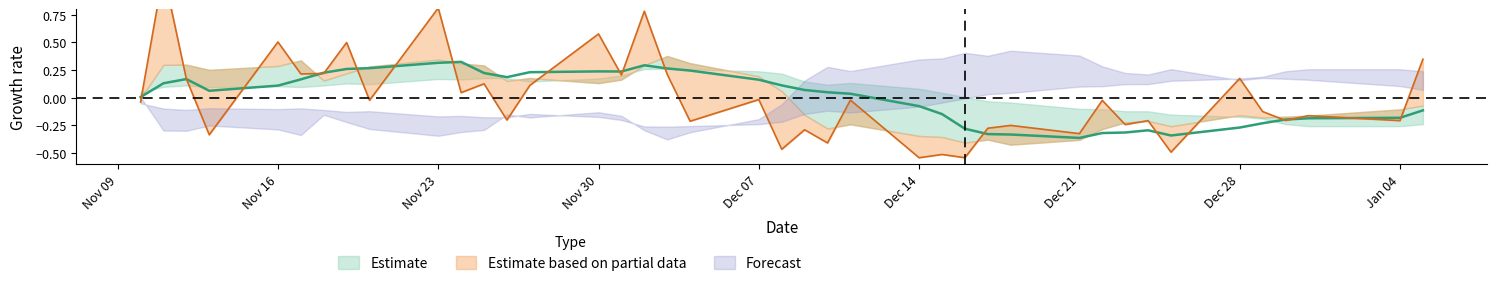

Reading left to right, list all the values displayed in this chart.

v_ma10: 0.0	0.1	0.2	0.1	0.1	0.2	0.2	0.3	0.3	0.3	0.3	0.2	0.2	0.2	0.2	0.2	0.3	0.3	0.2	0.2	0.1	0.1	0.0	0.0	-0.1	-0.1	-0.3	-0.3	-0.3	-0.4	-0.3	-0.3	-0.3	-0.3	-0.3	-0.2	-0.2	-0.2	-0.2	-0.1
volume: -0.0	1.1	0.2	-0.3	0.5	0.2	0.2	0.5	-0.0	0.8	0.0	0.1	-0.2	0.1	0.6	0.2	0.8	0.2	-0.2	-0.0	-0.5	-0.3	-0.4	-0.0	-0.5	-0.5	-0.5	-0.3	-0.3	-0.3	-0.0	-0.2	-0.2	-0.5	0.2	-0.1	-0.2	-0.2	-0.2	0.3